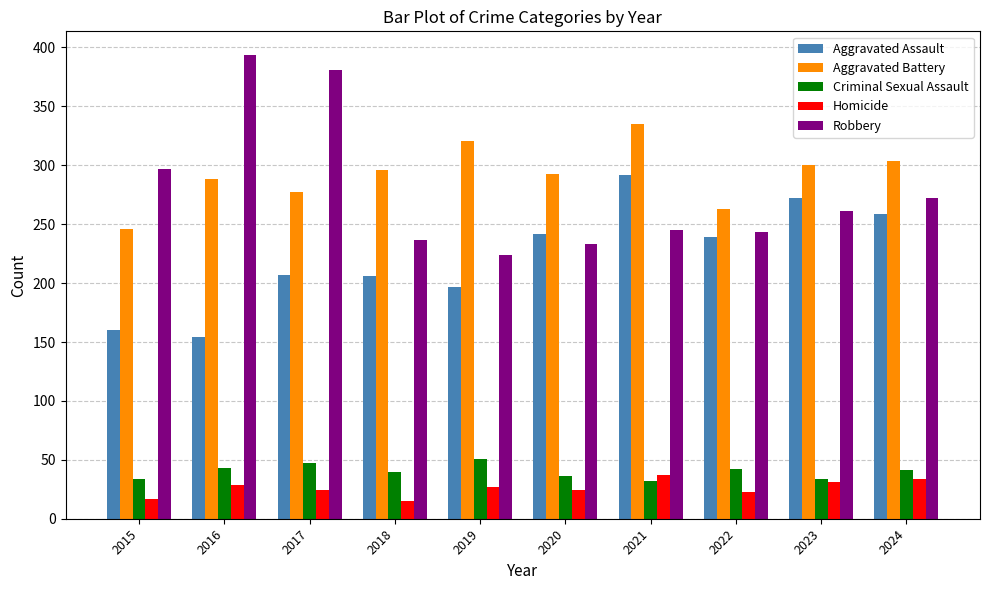

What is the value of the Aggravated Battery bar at the 2nd from the left?

288